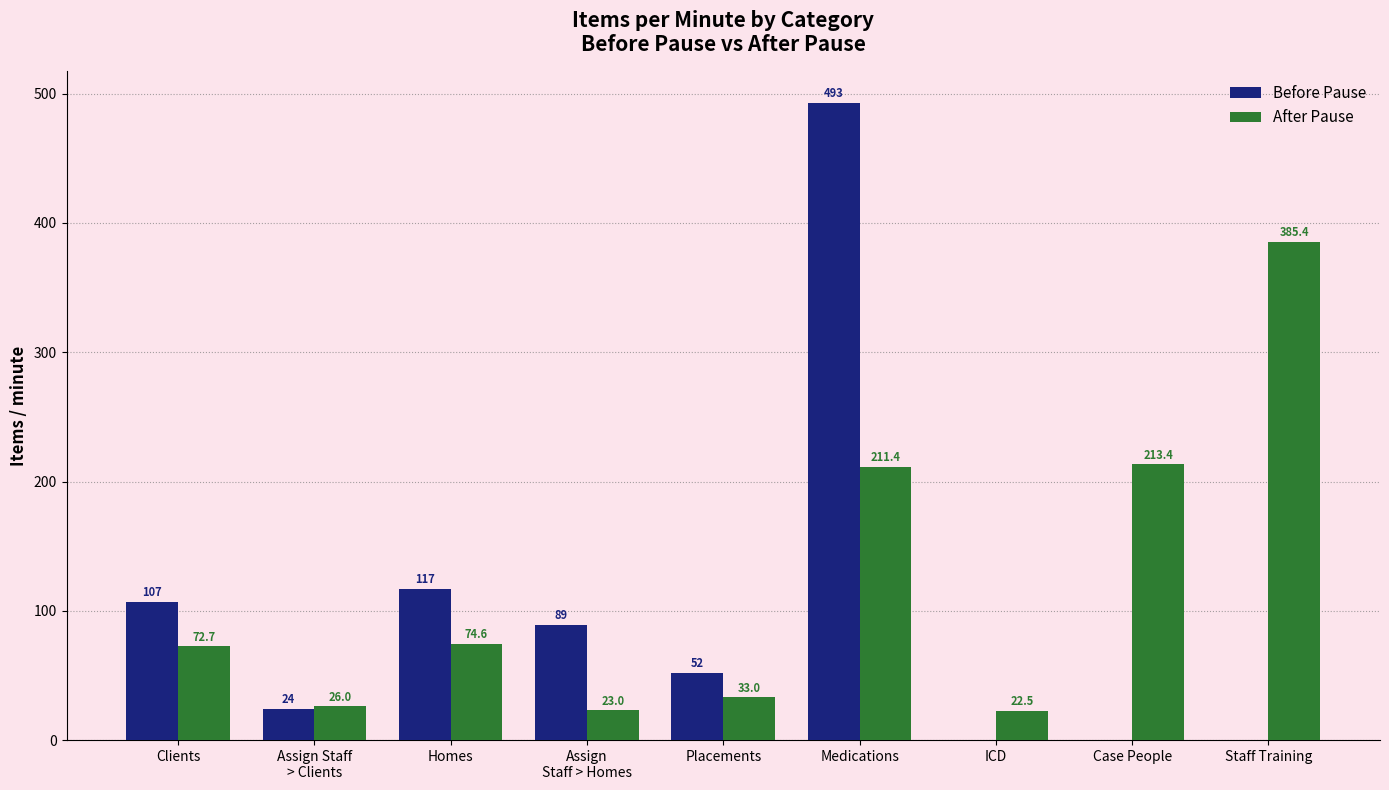

What is the maximum value for After Pause?

385.4